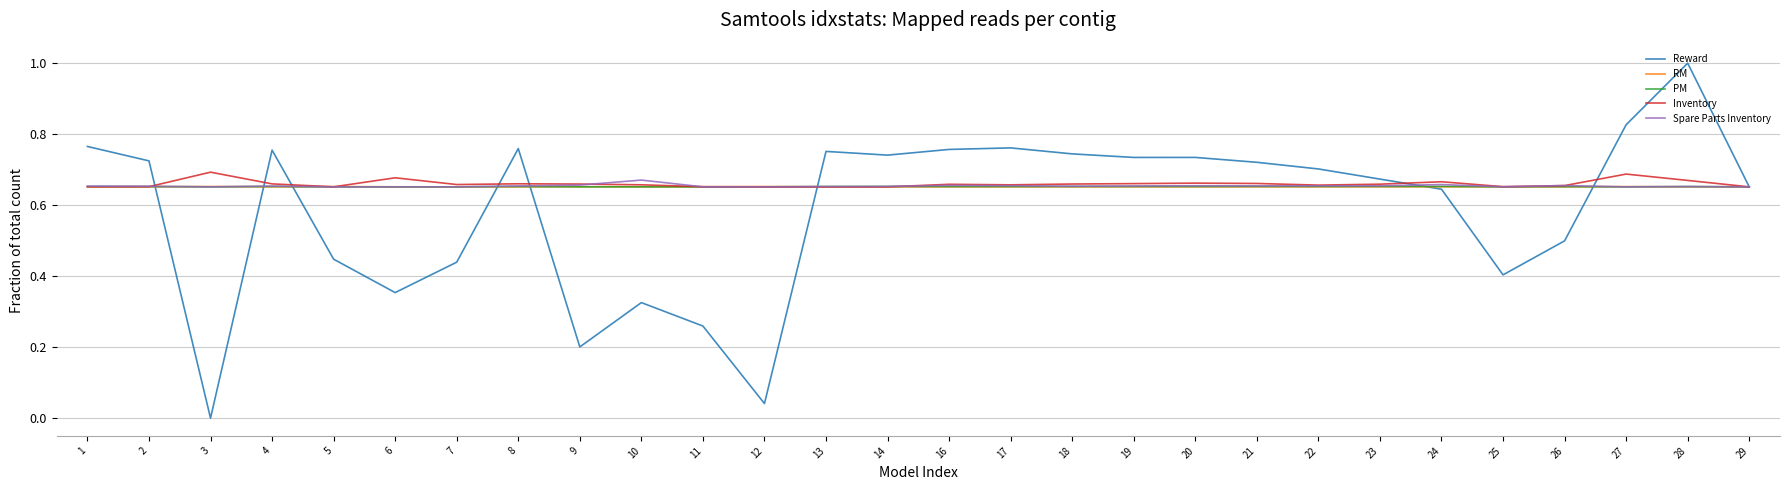

What are all the series names shown in the legend?

Reward, RM, PM, Inventory, Spare Parts Inventory